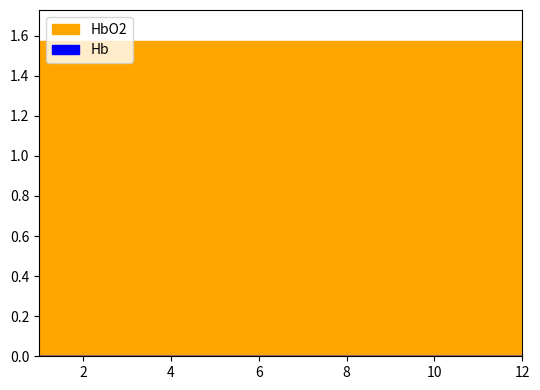

True or false: HbO2 has a value of 0.6 at 0.

False